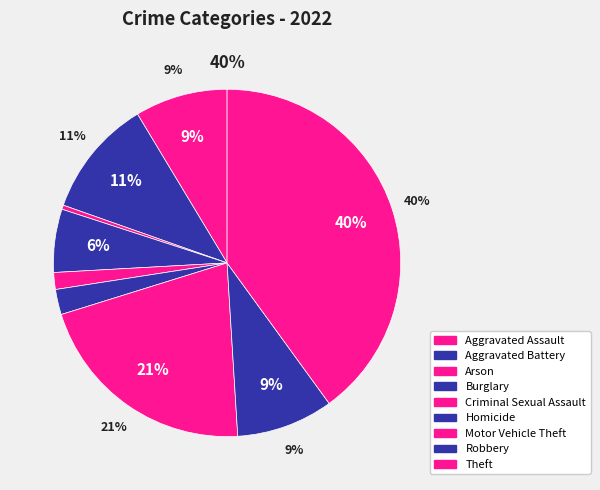

Does Criminal Sexual Assault represent more than half of the total?

No